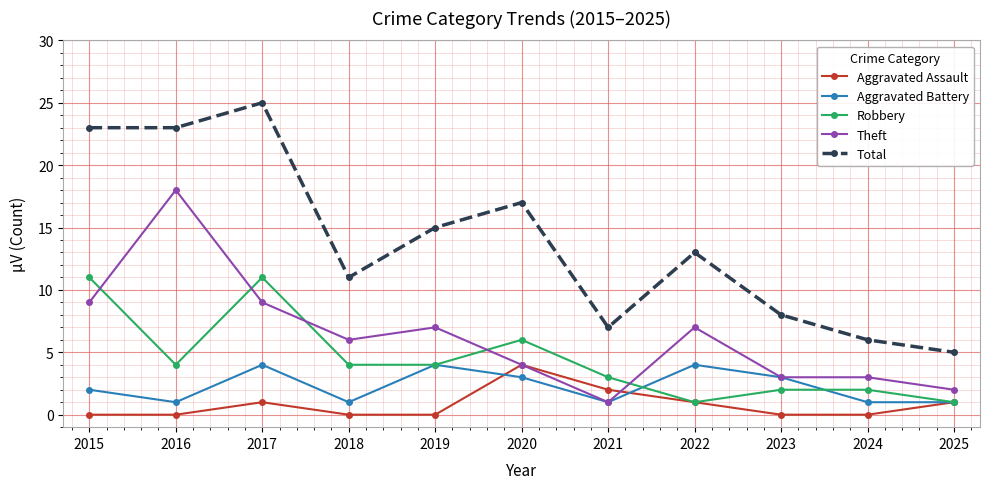

What is the difference between the second highest and second lowest values in the Robbery series?

10